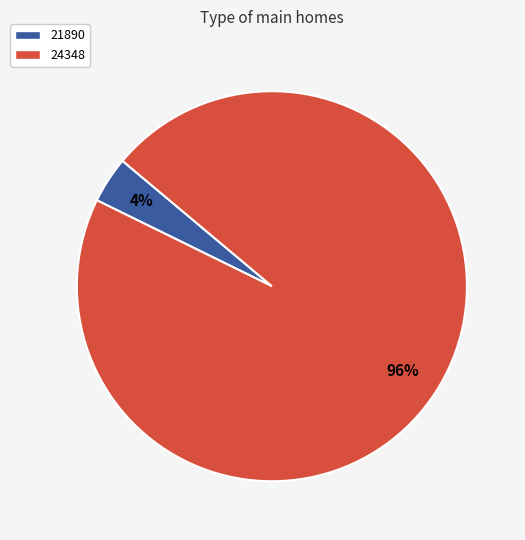

To the nearest percent, what portion does 21890 represent?

4%